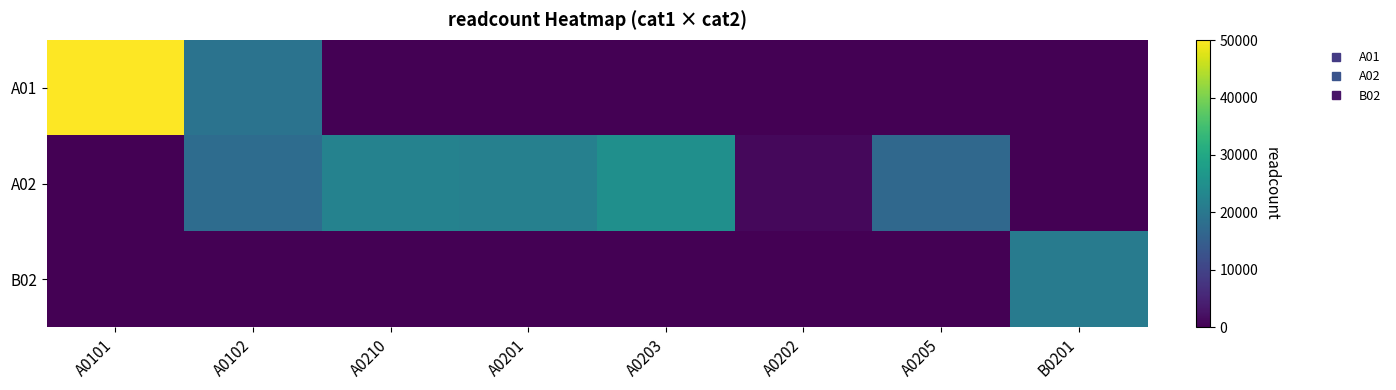

Between A0203 and A0202, which series saw the biggest shift?

A02